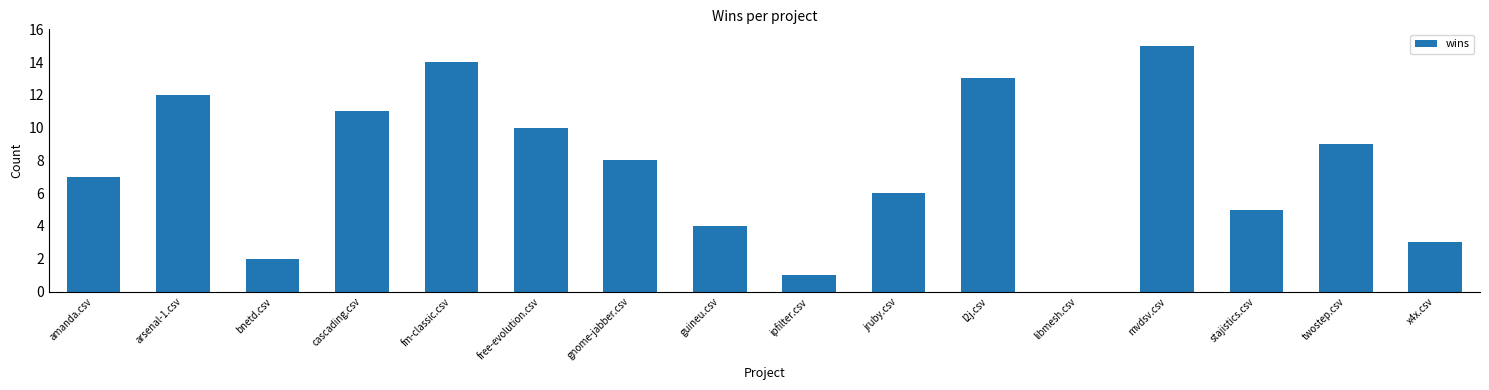

Count the number of data series in this chart.

1